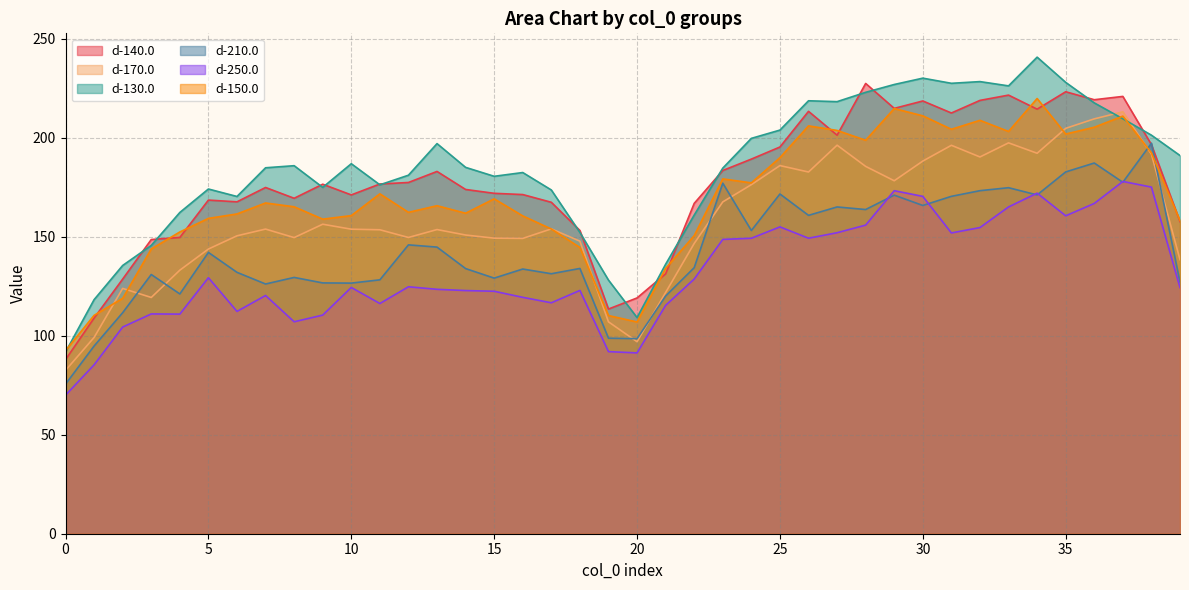

How many intersections are there between d-150.0 and d-210.0?

2